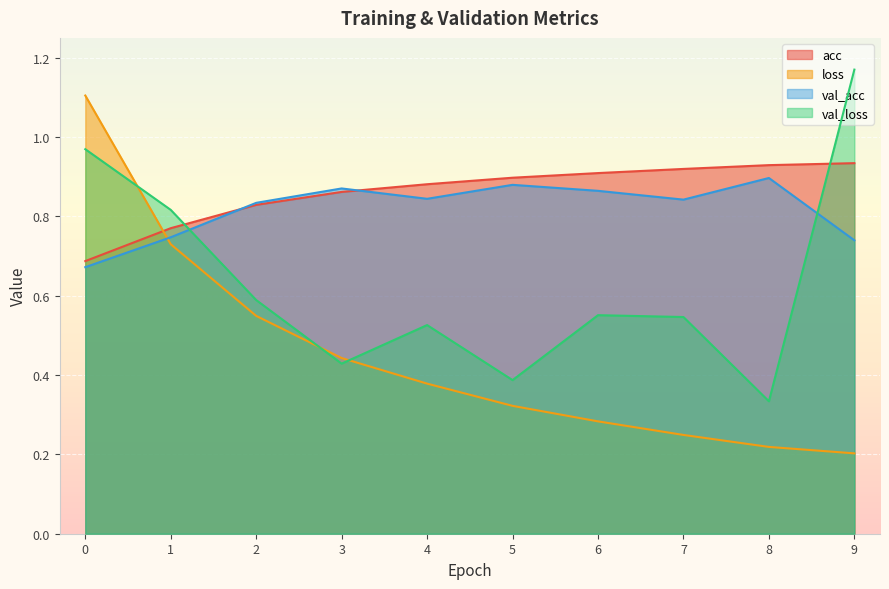

What is the value of the acc point at the 4th from the left?

0.9